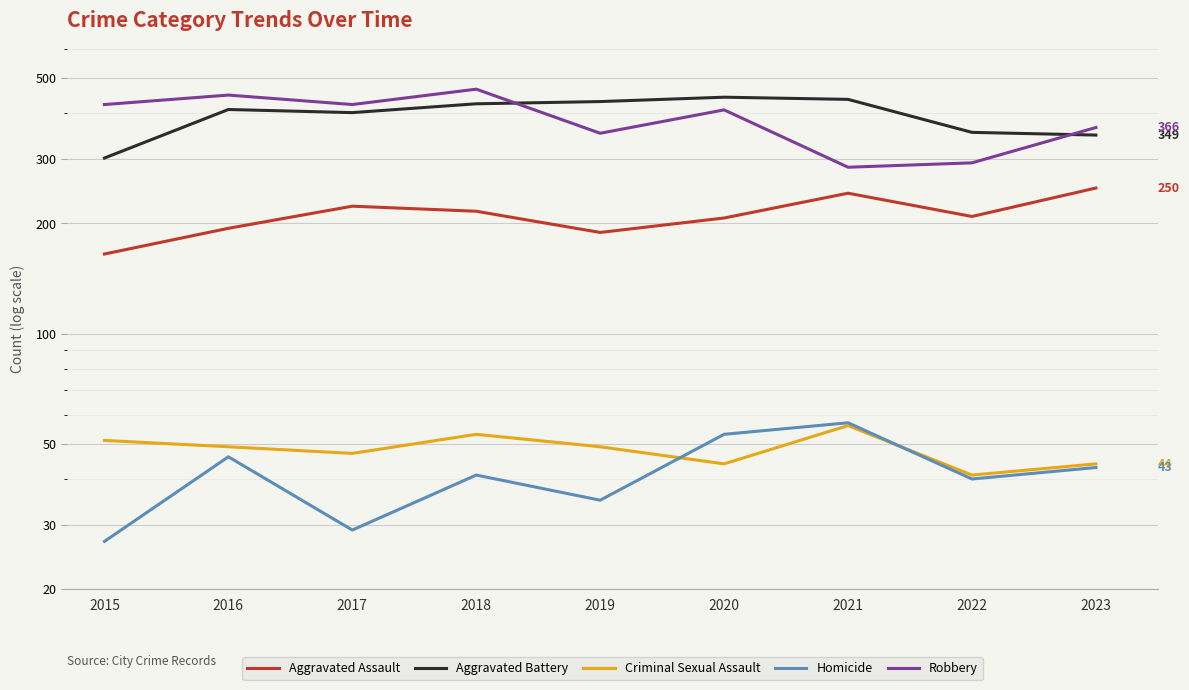

True or false: Robbery and Criminal Sexual Assault cross at least once.

False